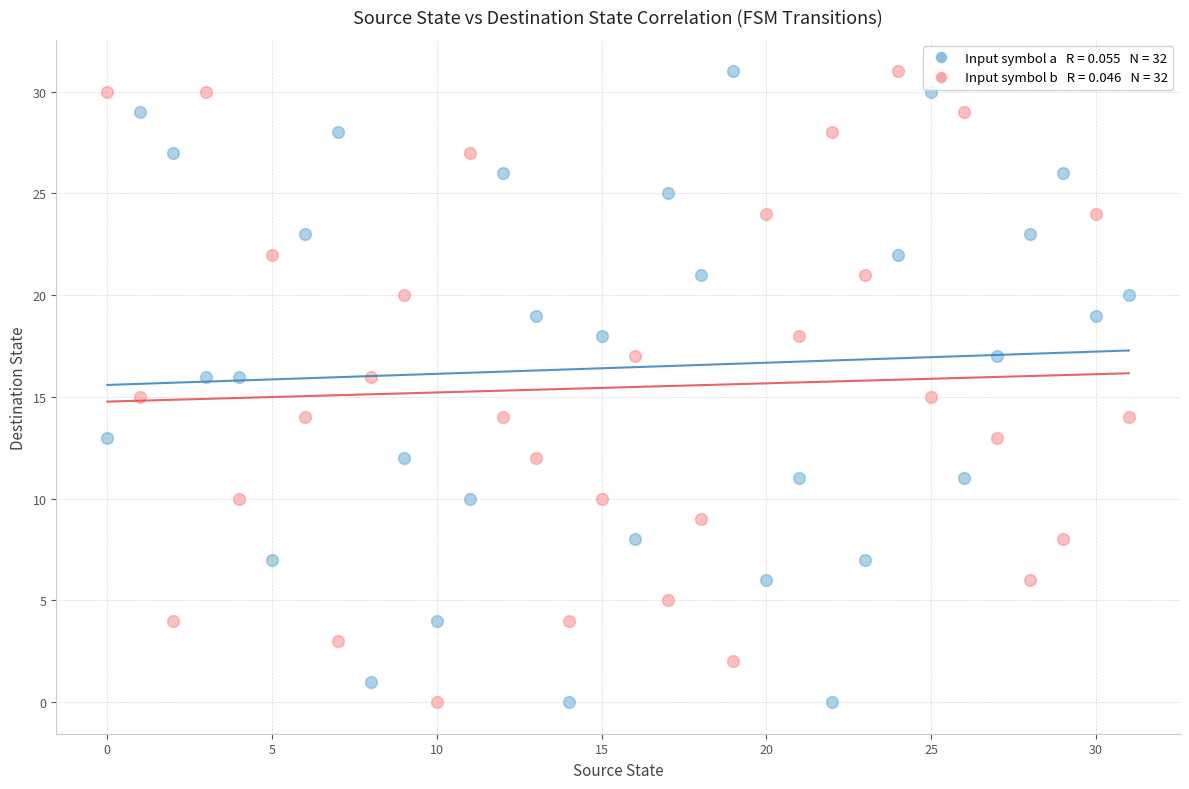

Across all data points, what is the range of Y values (max minus min)?

31